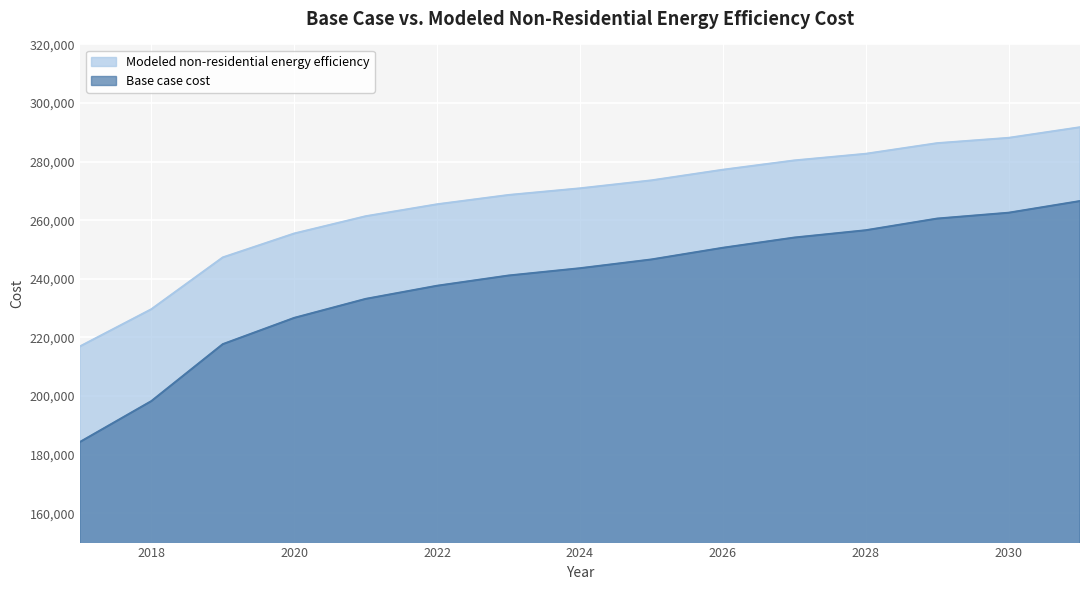

True or false: Modeled non-residential energy efficiency has more than 1 interior local peaks.

False